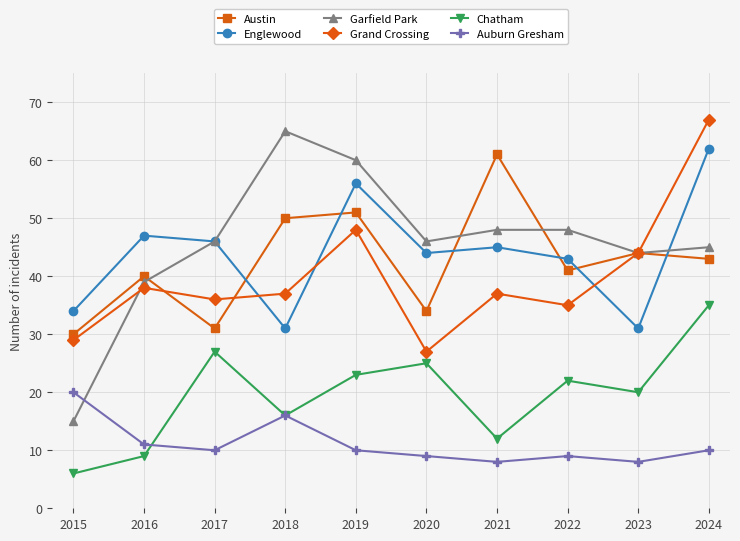

True or false: Grand Crossing and Chatham cross at least once.

False